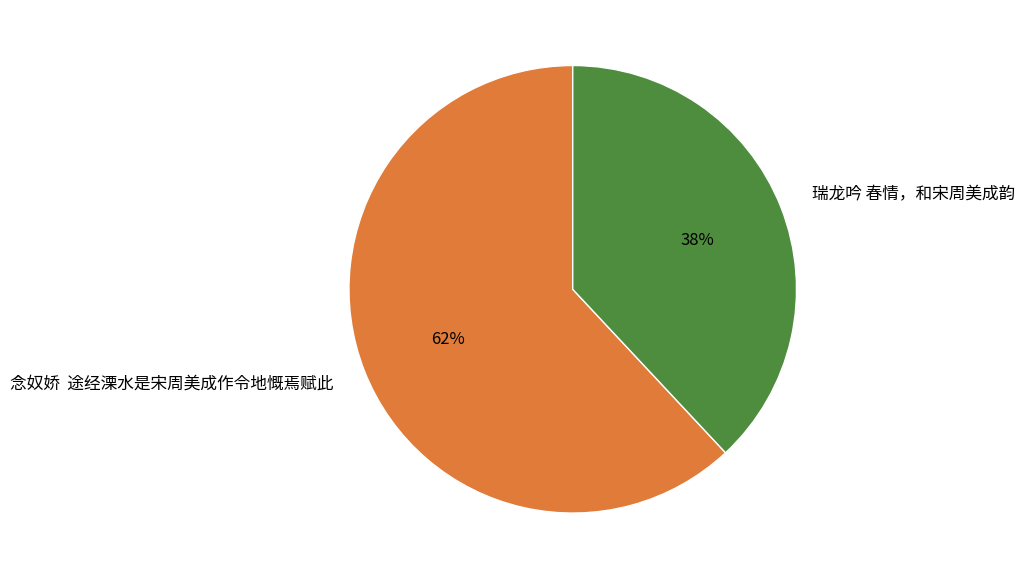

Which slice is the smallest?

瑞龙吟 春情，和宋周美成韵